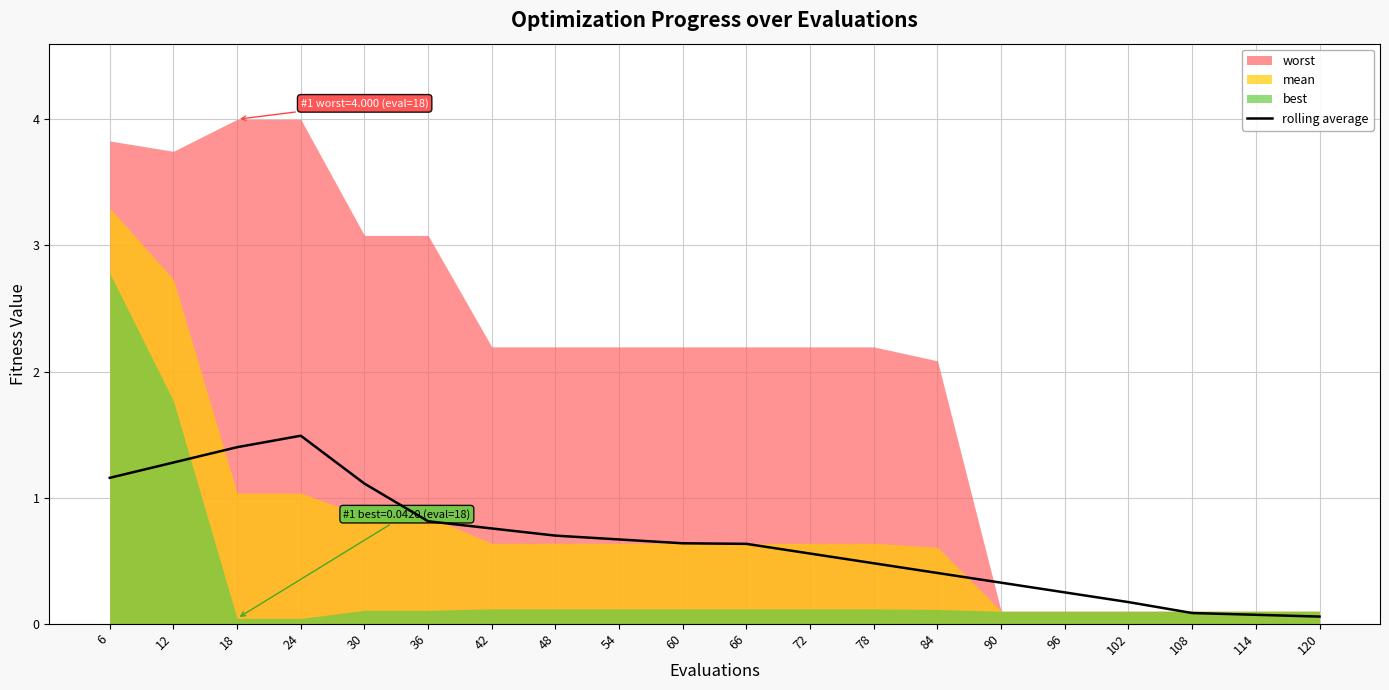

List the labels in order of value, smallest first.

120, 114, 108, 102, 96, 90, 84, 78, 72, 66, 60, 54, 48, 42, 36, 30, 6, 12, 18, 24